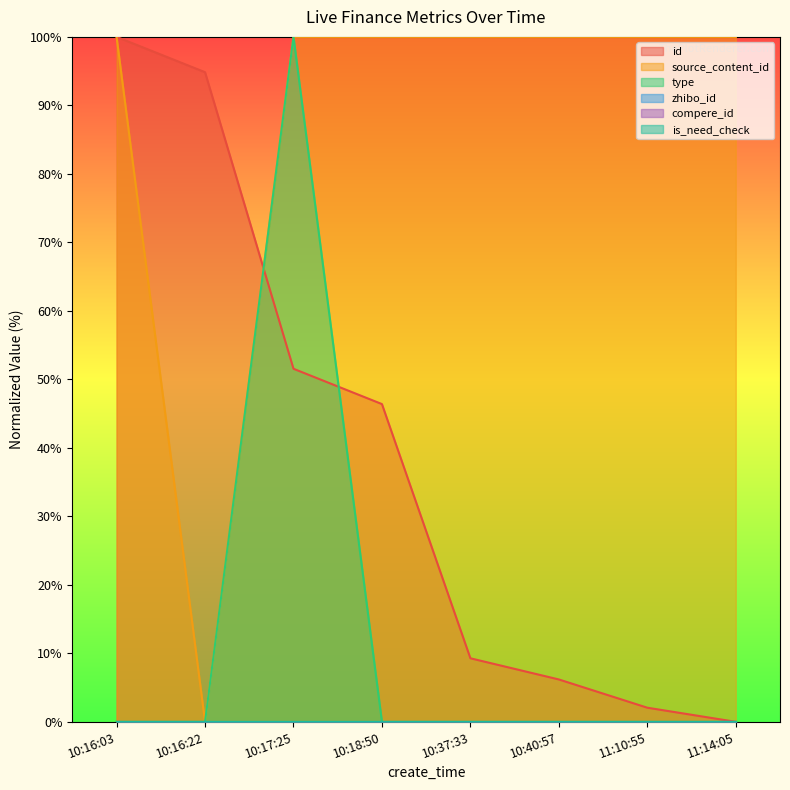

How many times do id and type cross each other?

2